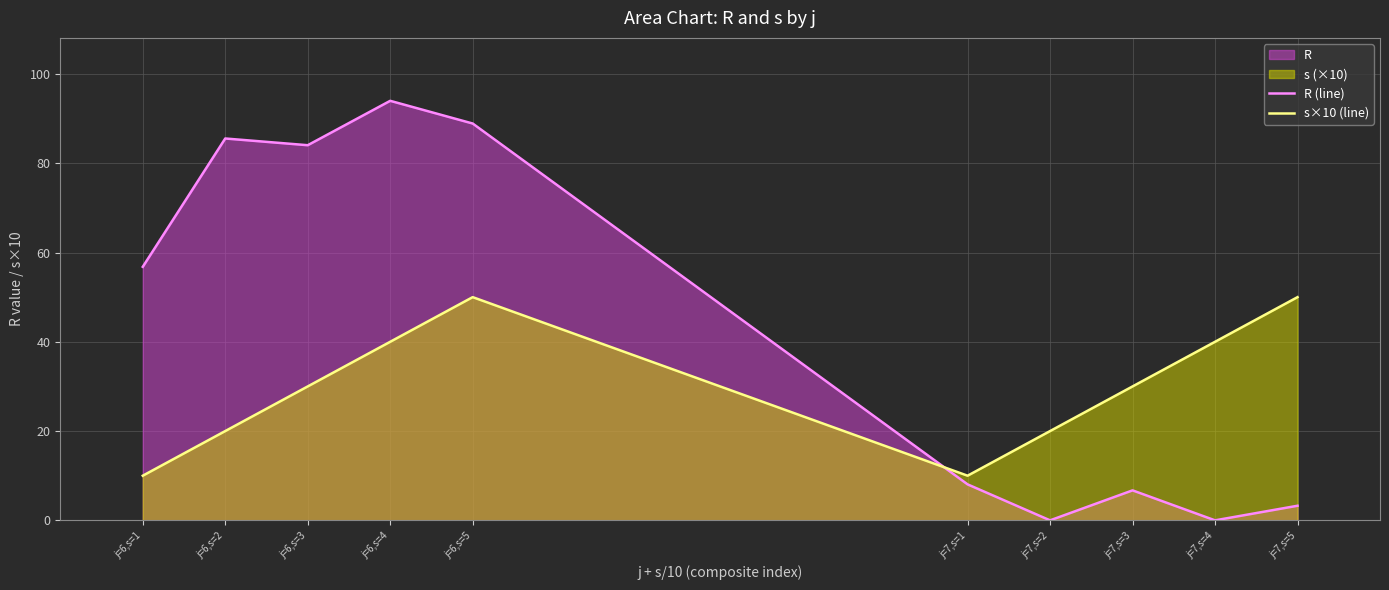

List the series in order of their peak value, highest first.

R (line), s×10 (line)